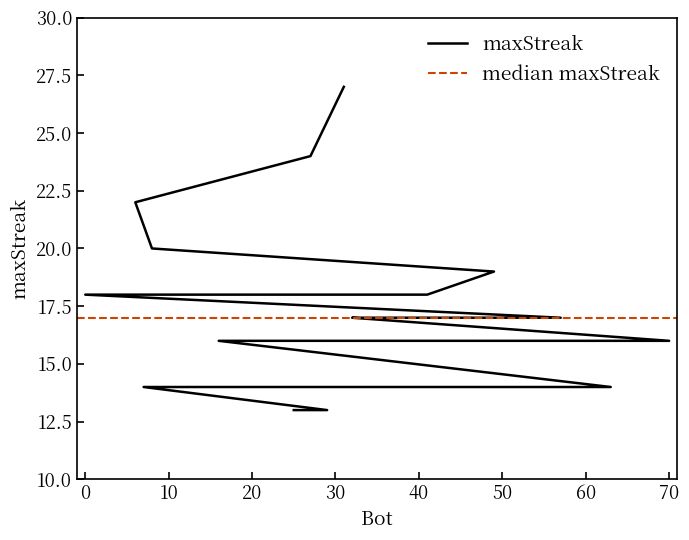

What is the minimum value shown in the chart?

13